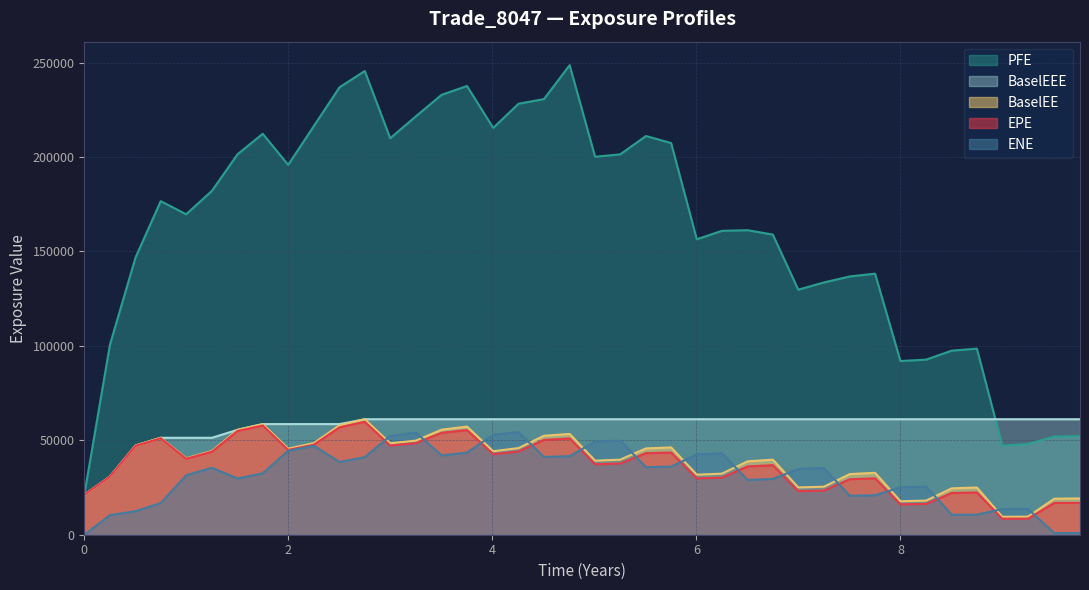

Which series has the largest total across all categories?

PFE